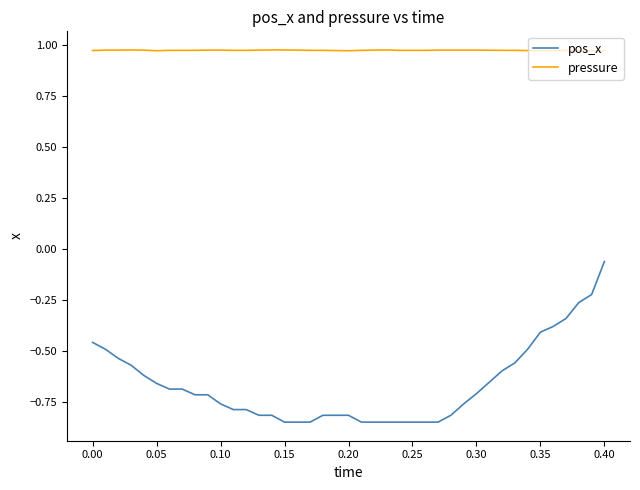

List the series in order of their peak value, highest first.

pressure, pos_x